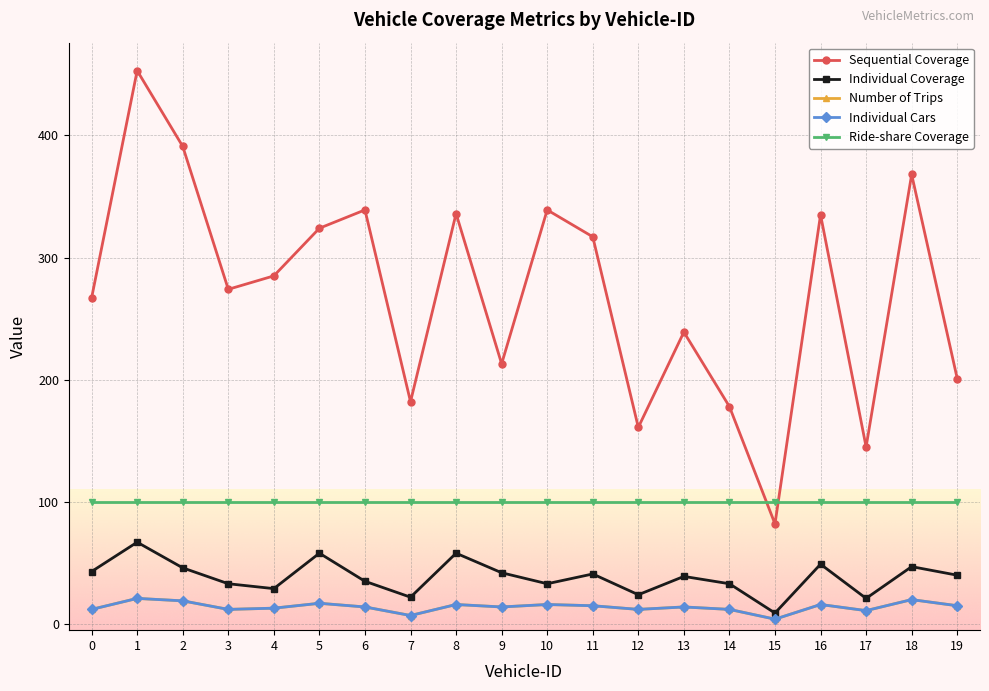

Is this an area chart (filled region under the line)?

No